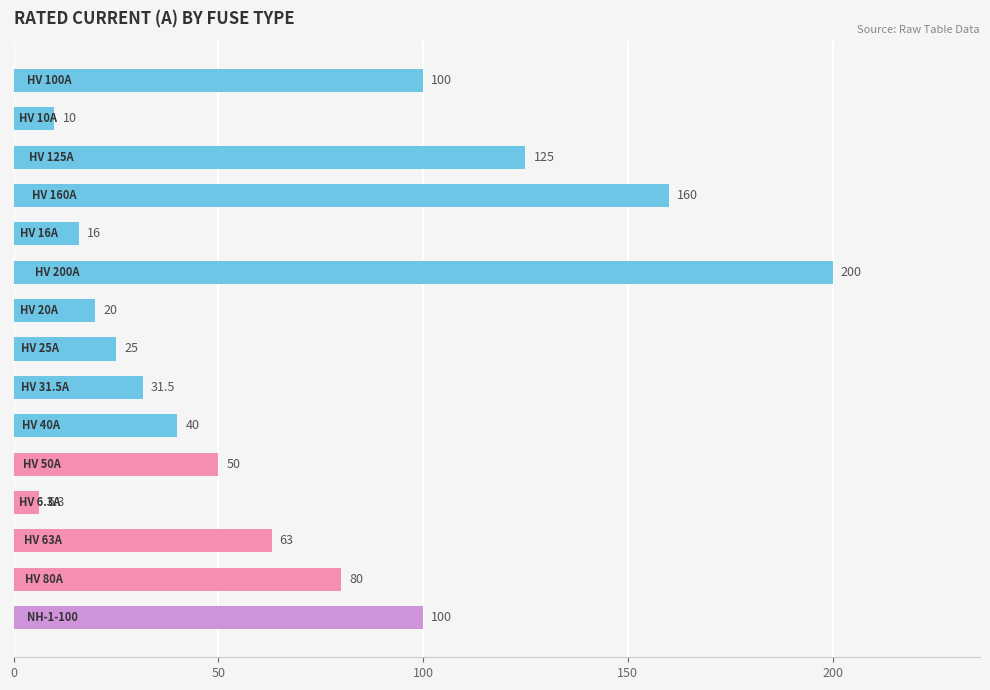

Are the bars grouped side by side (vs. stacked)?

No